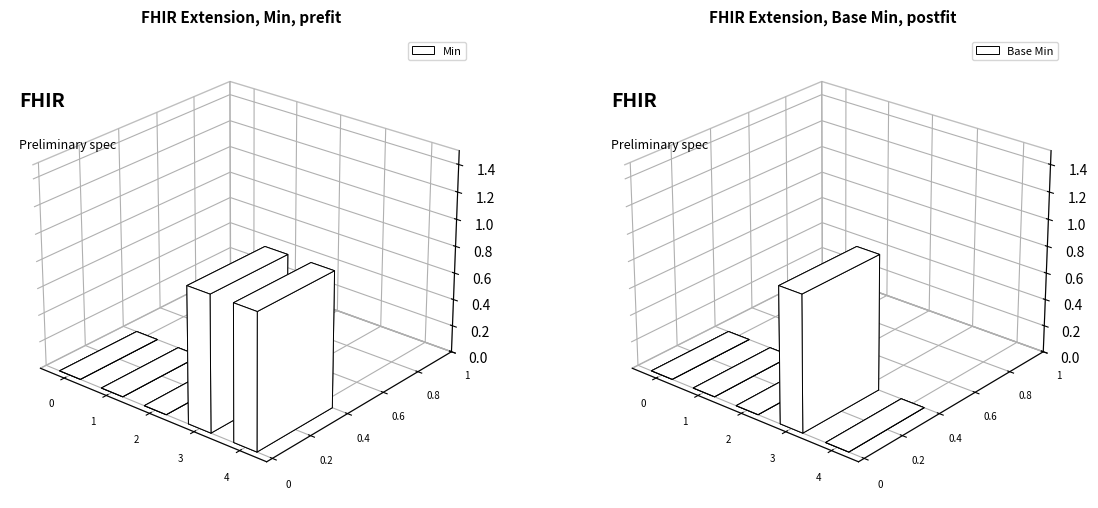

What is the difference between the maximum and minimum values in the Base Min series?

1